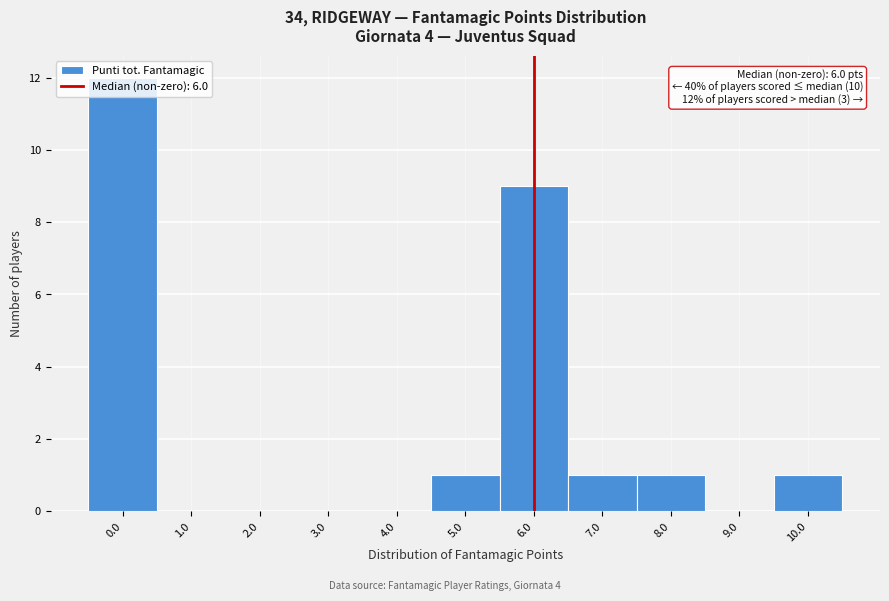

Over which range of the x-axis is the bar tallest?

-0.5 to 0.5